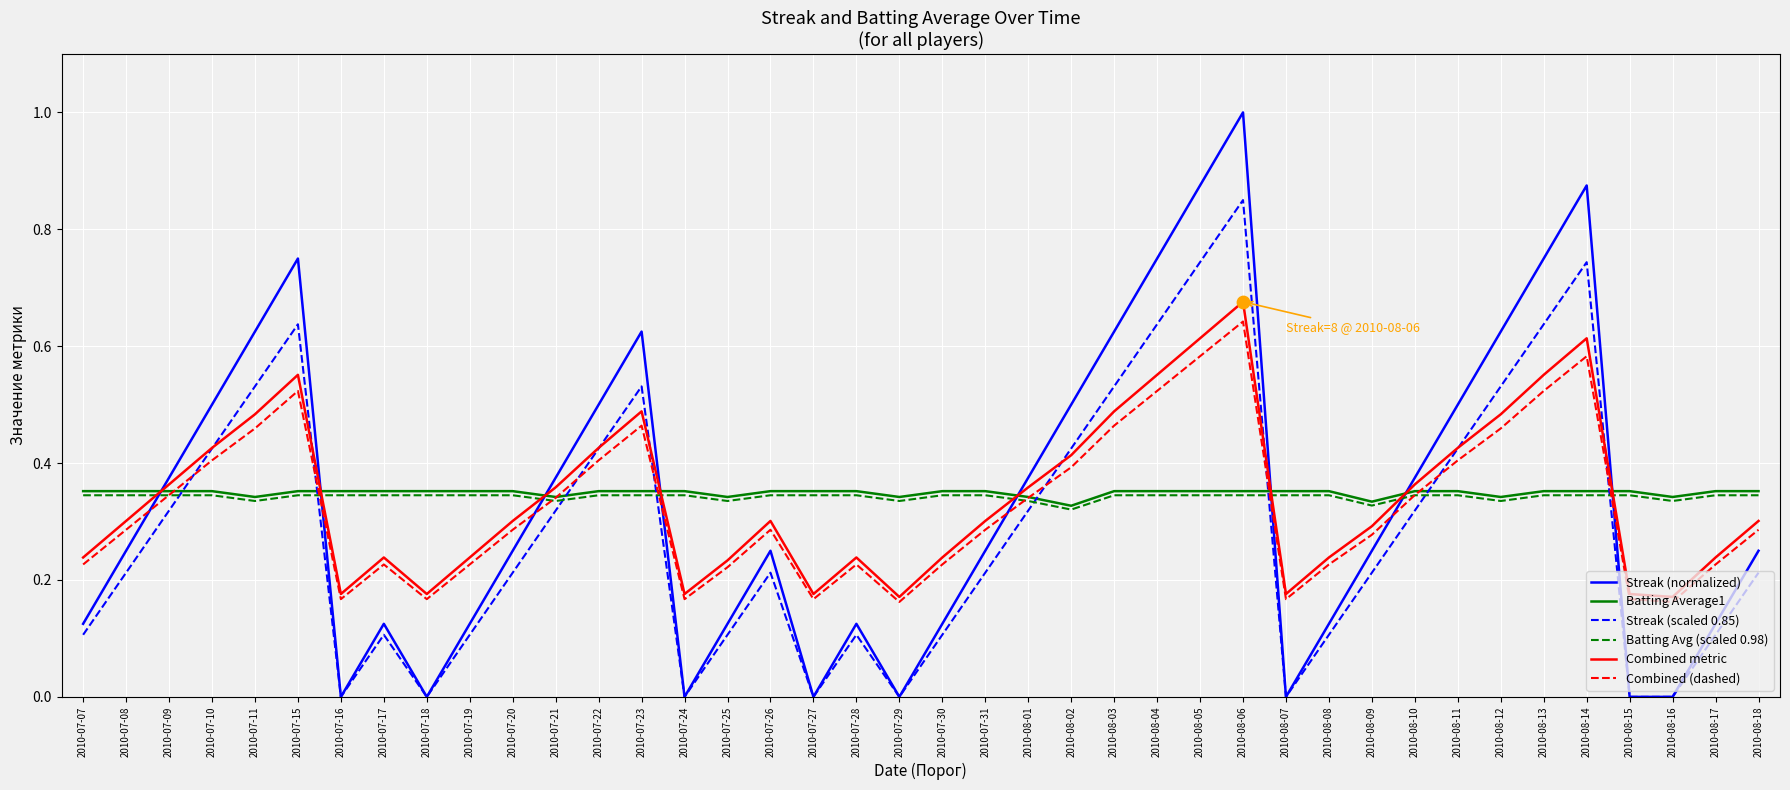

At which category is the sum across all series the highest?

2010-08-06